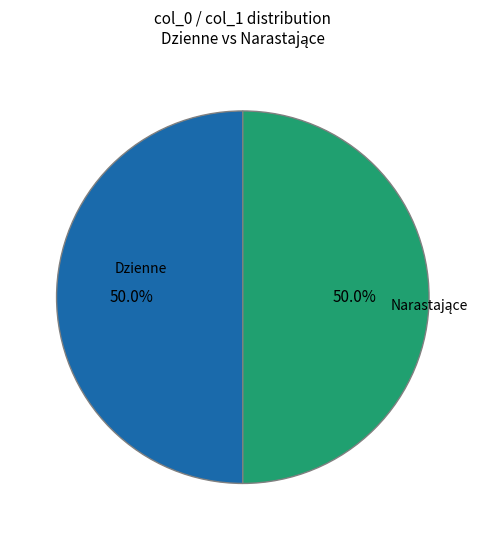

How many slices are in this pie chart?

2